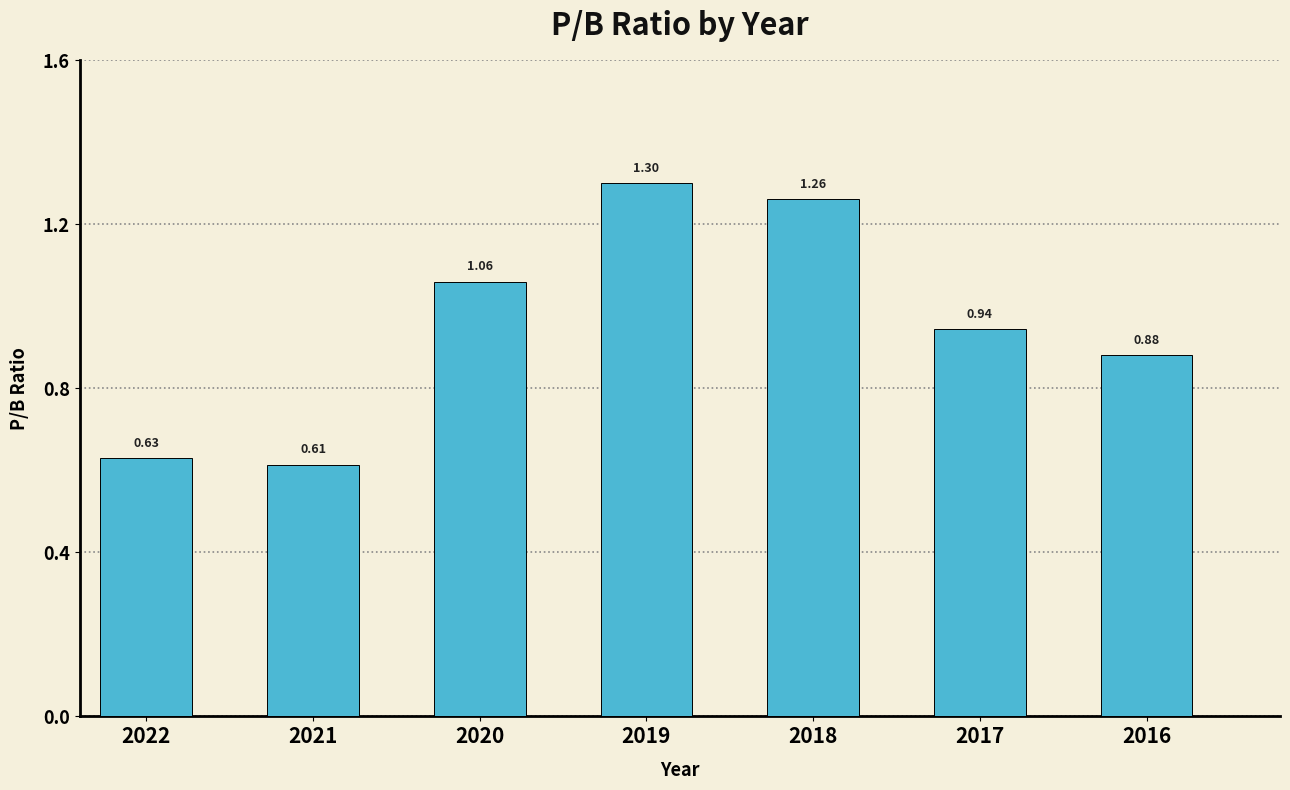

Which has a higher value, 2019 or 2022?

2019